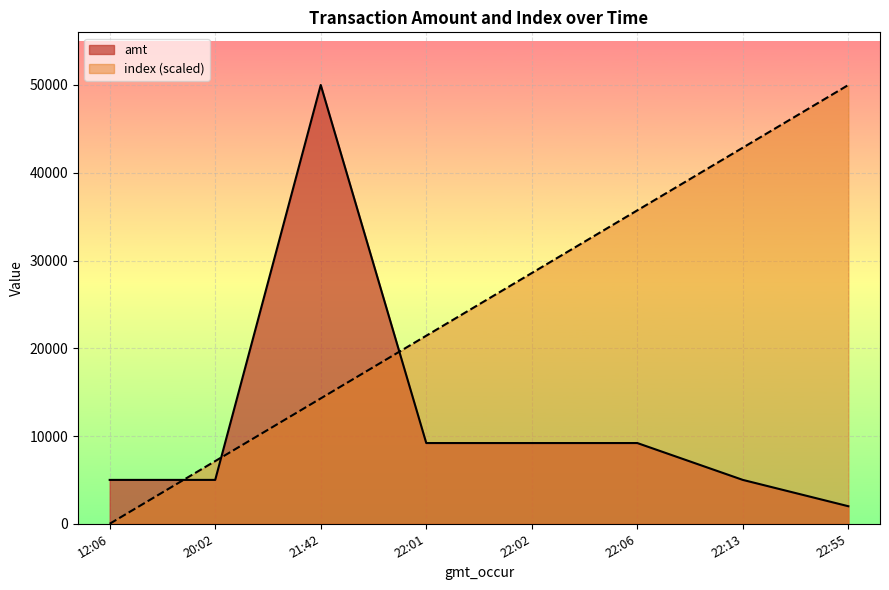

What is the difference between the amt values at 21:42 and 12:06?

45000.0